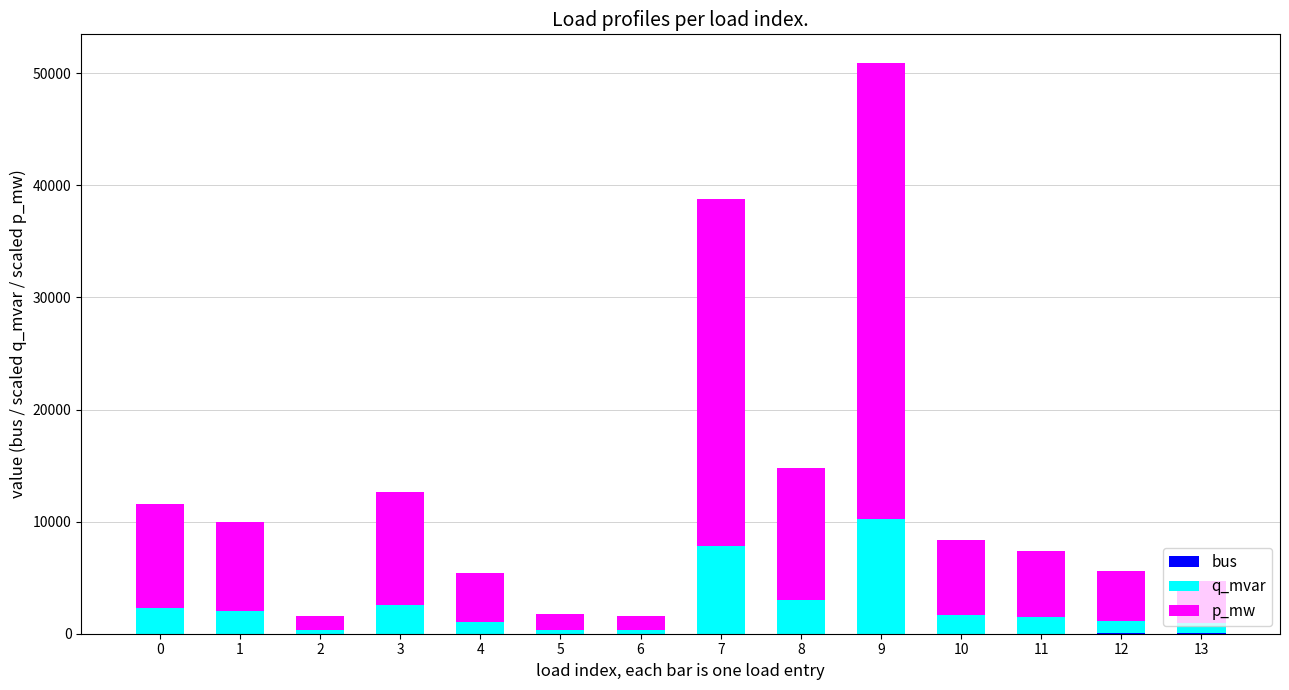

What is the total value across all series at 0?

11566.2